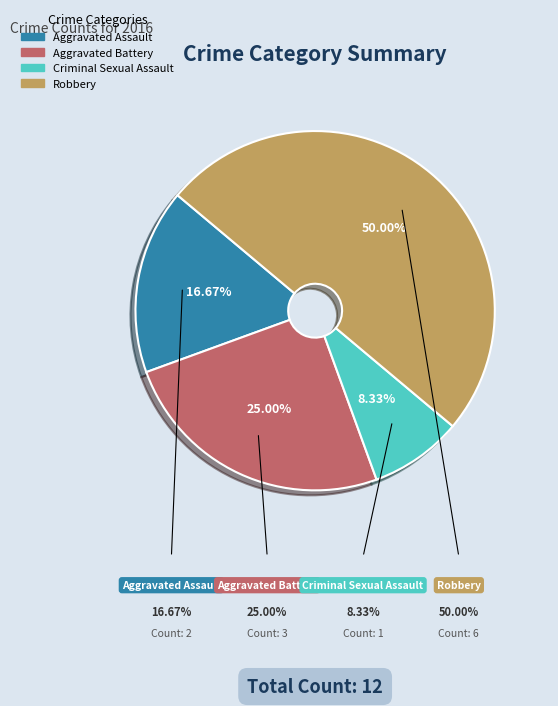

Between Aggravated Battery and Criminal Sexual Assault, which is larger?

Aggravated Battery